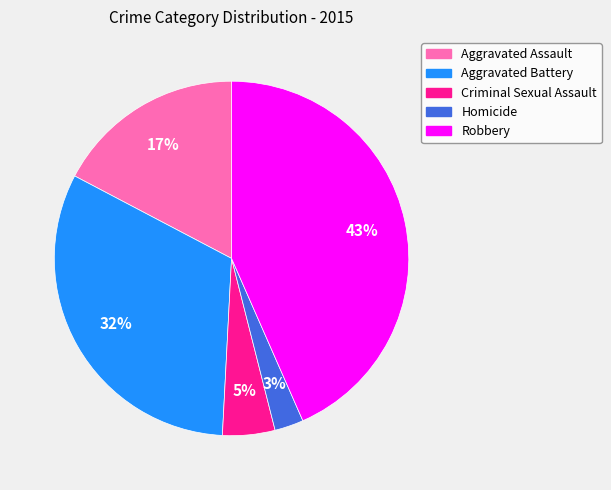

To the nearest percent, what is the average slice percentage?

20%